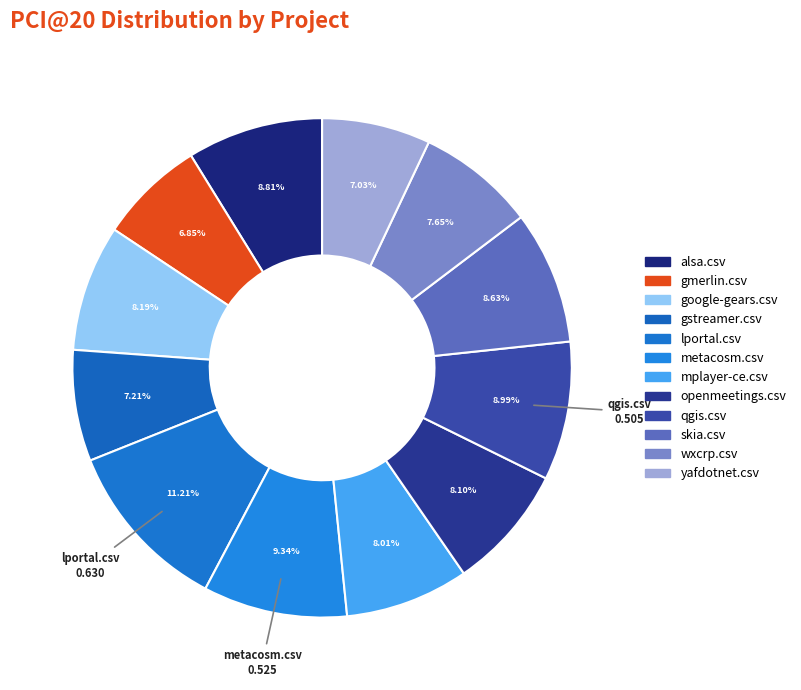

Count the number of slices in the pie.

12